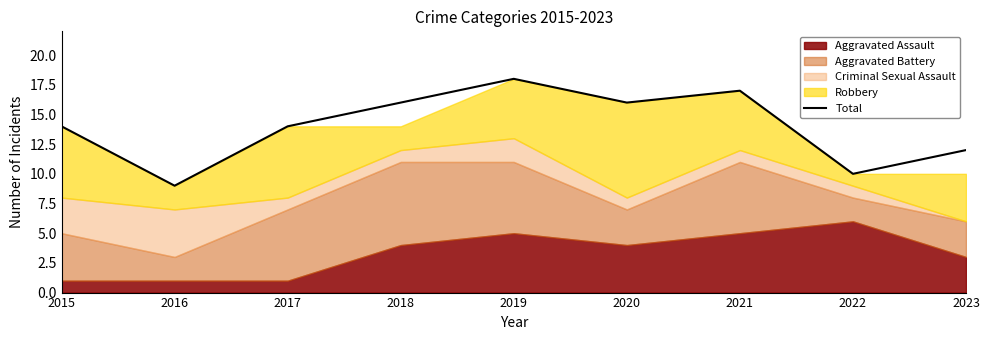

What is the smallest value displayed?

9